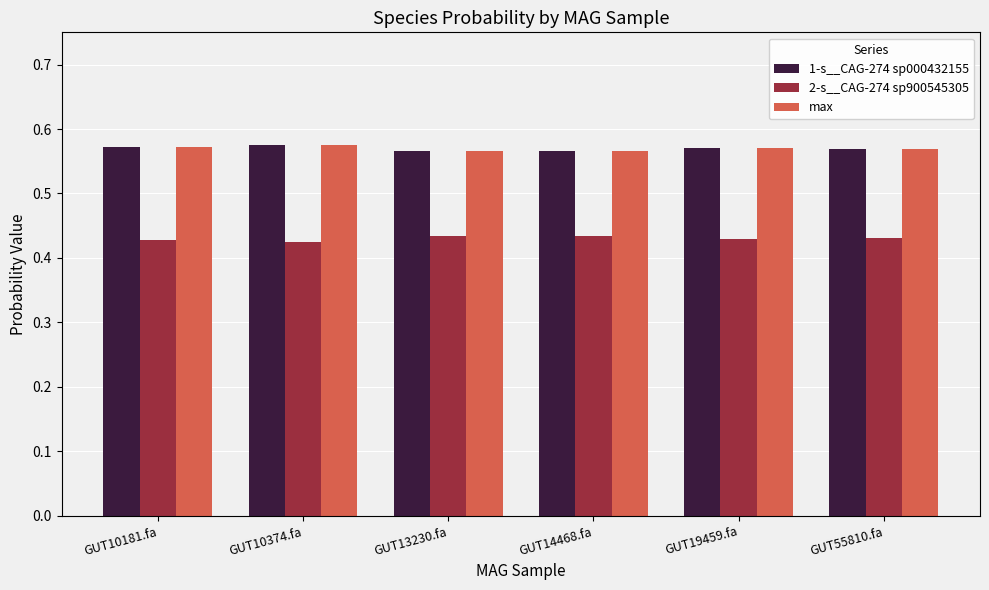

Are the bars horizontal?

No